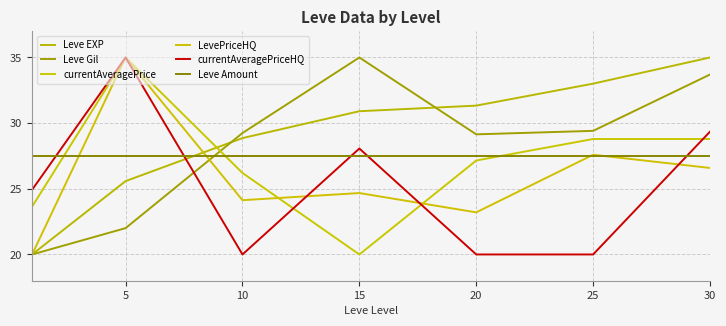

Count the number of categories in the chart.

7